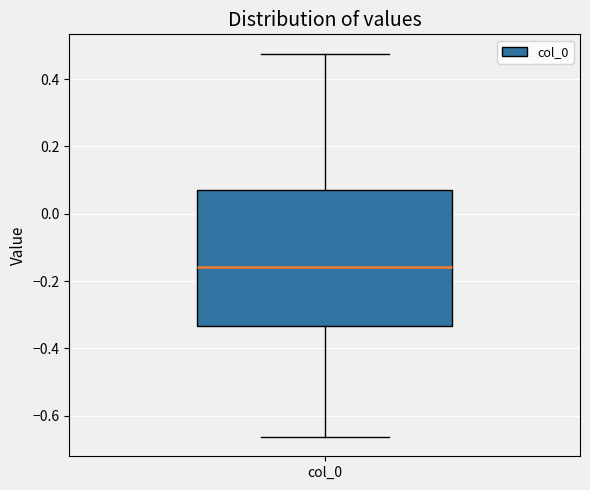

Where is the lower edge of the box for col_0 on the y-axis? The values are not printed on the chart, so give them approximately, as read against the axis.

-0.34